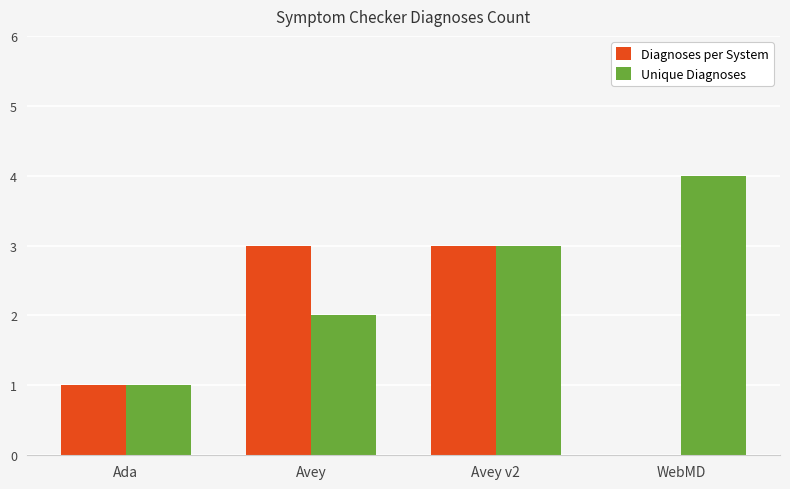

Which series has the largest total across all categories?

Unique Diagnoses